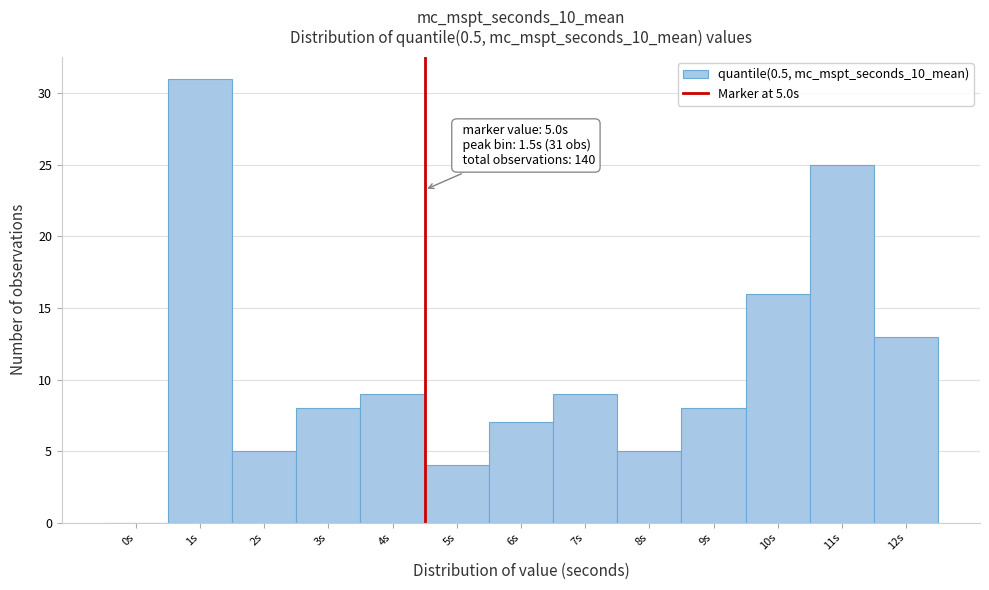

Reading right to left, extract all data points from this chart.

12s=13	11s=25	10s=16	9s=8	8s=5	7s=9	6s=7	5s=4	4s=9	3s=8	2s=5	1s=31	0s=0